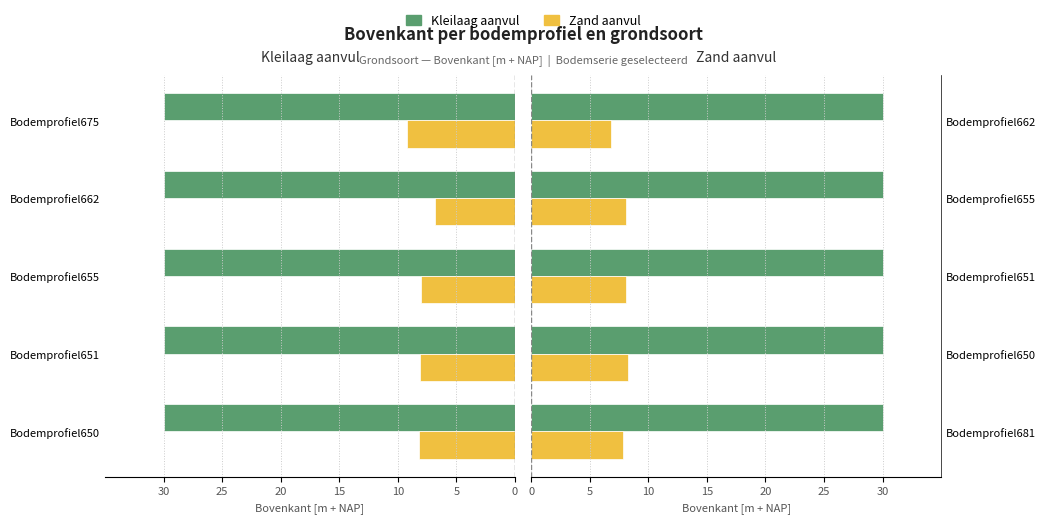

What is the minimum value for Zand aanvul?

6.8